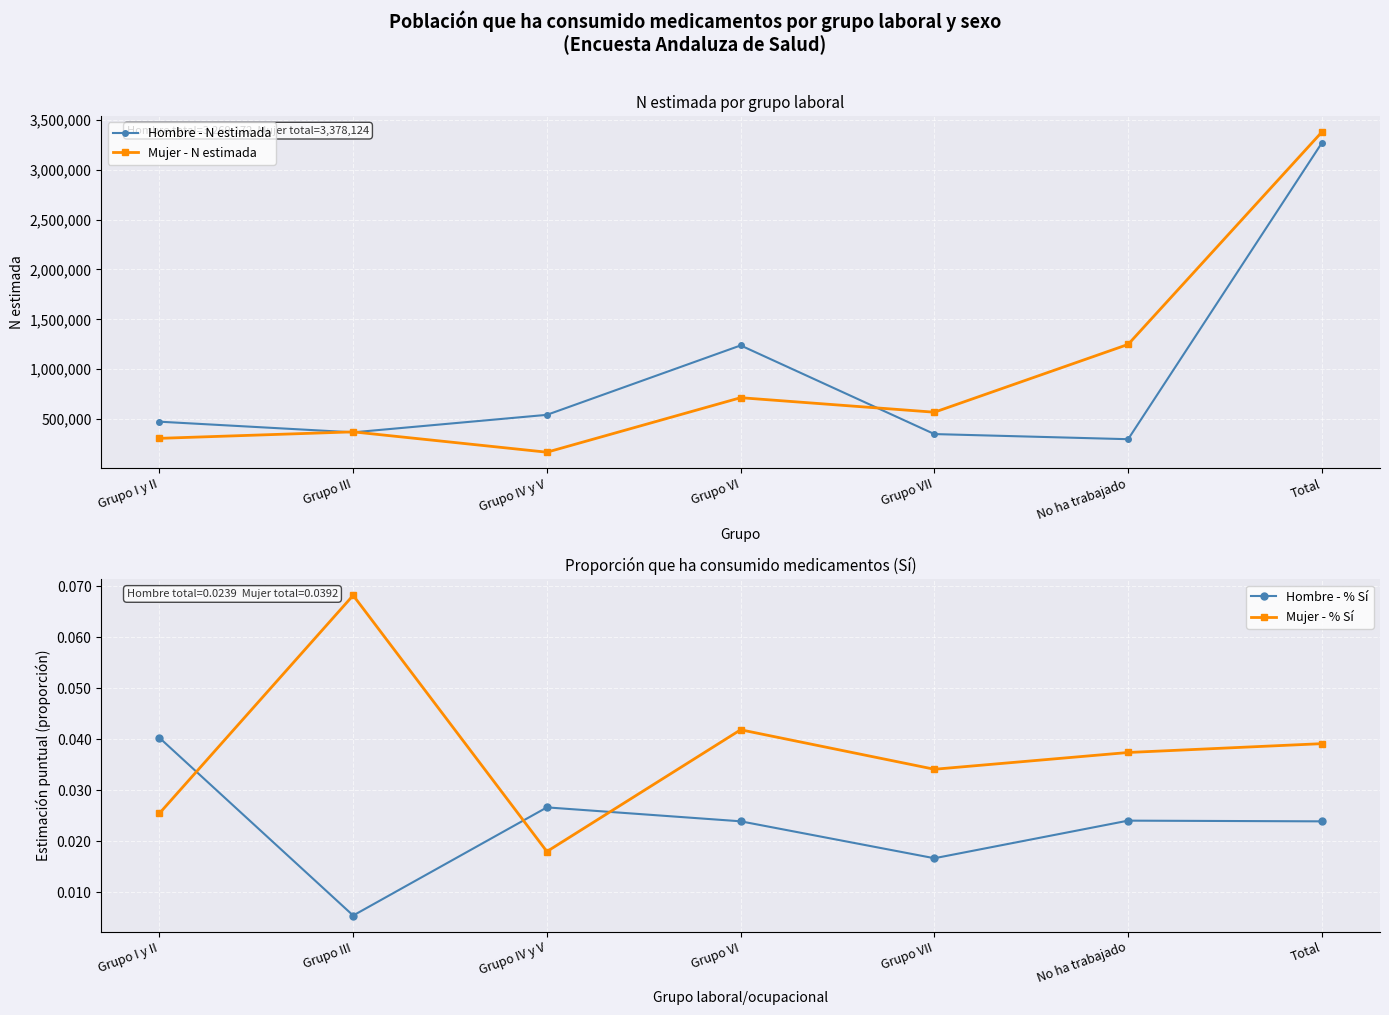

Which series has the largest total across all categories?

Mujer - N estimada